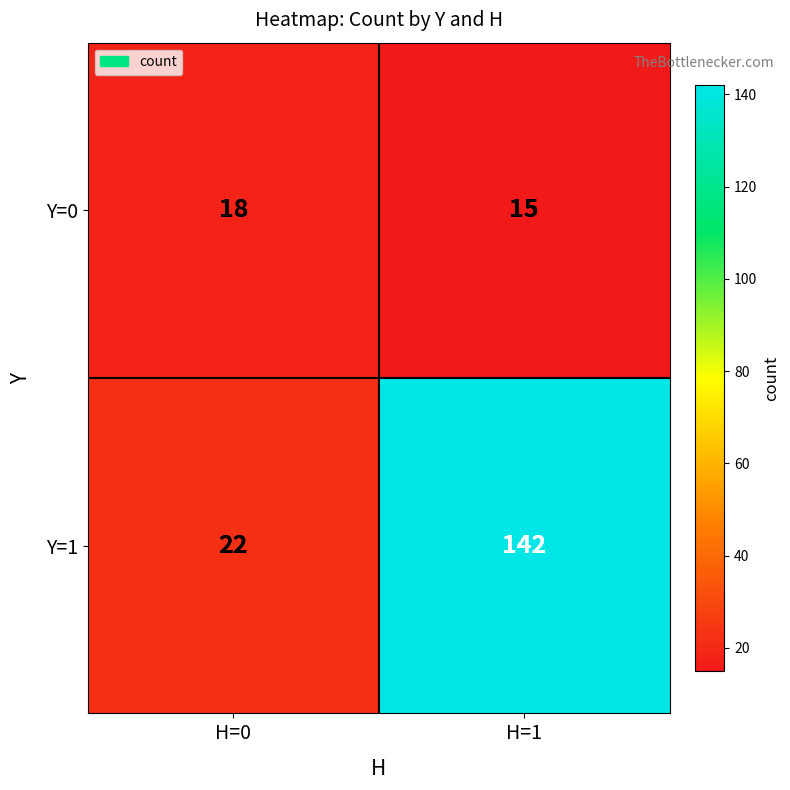

Between H=0 and H=1, which series saw the biggest shift?

Y=1